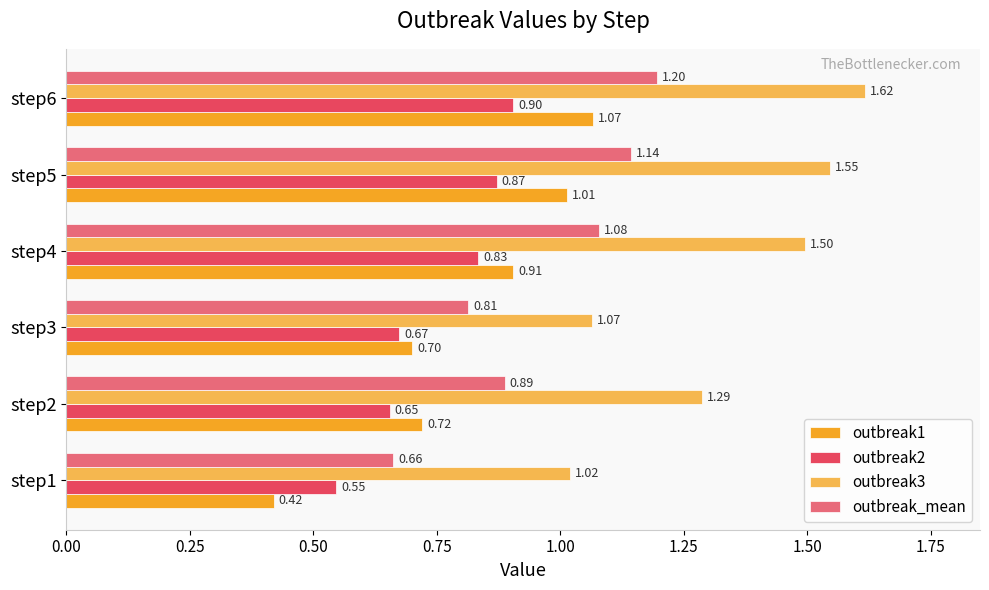

What is the difference between the highest and lowest values at step6?

0.7